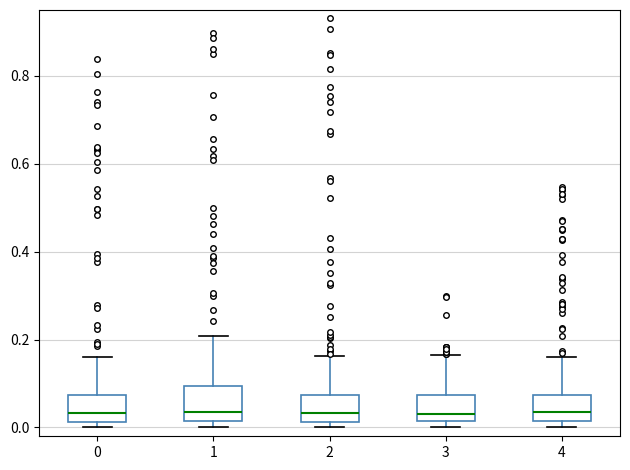

Reading left to right, transcribe this box plot: for each box, give where its median line is, the range the box spans, and where its two whiskers end, as read against the y-axis. The values are not printed on the chart, so give them approximately, as read against the axis.

0: median 0.04, box 0.02 to 0.08, whiskers 0.00 to 0.16
1: median 0.04, box 0.02 to 0.10, whiskers 0.00 to 0.20
2: median 0.04, box 0.02 to 0.08, whiskers 0.00 to 0.16
3: median 0.02 (just above the box's lower edge), box 0.02 to 0.08, whiskers 0.00 to 0.16
4: median 0.04, box 0.02 to 0.08, whiskers 0.00 to 0.16